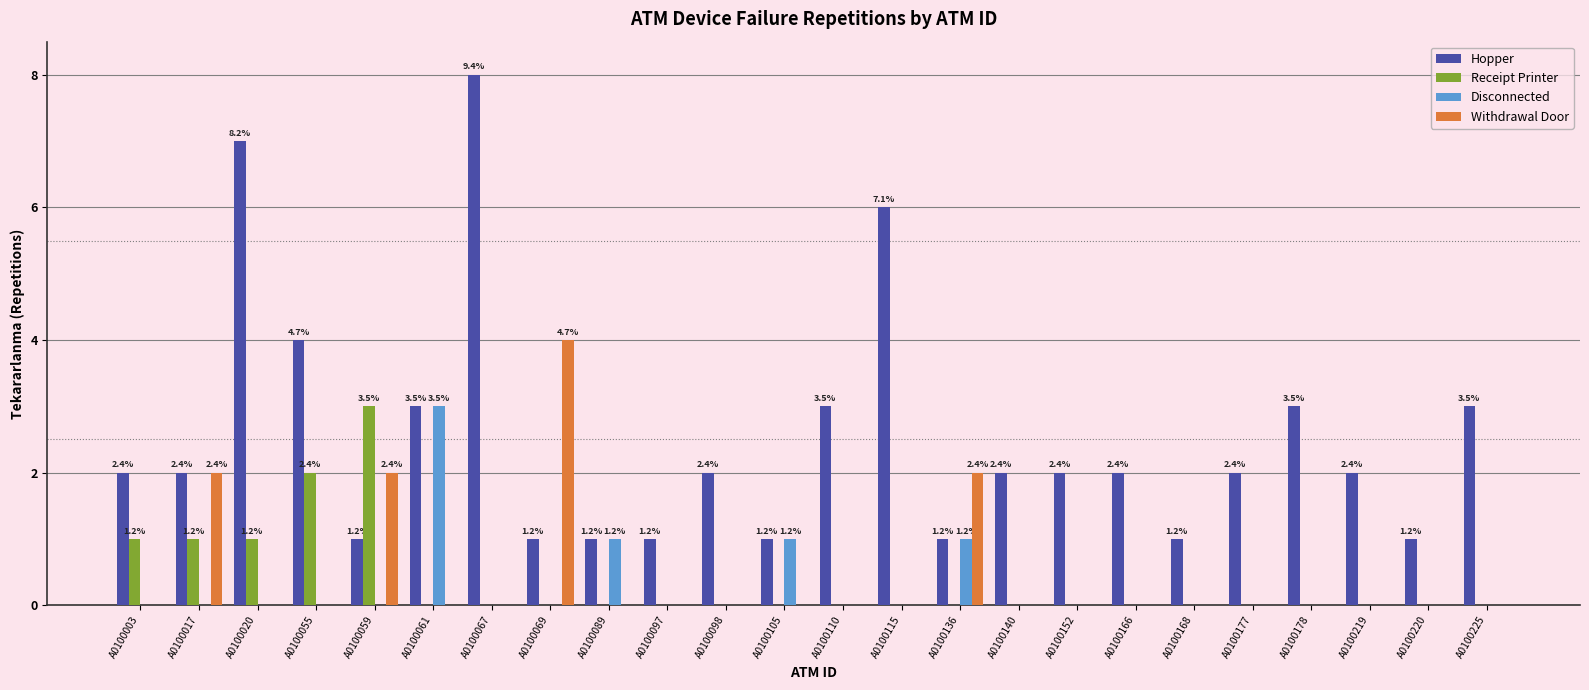

The value of Withdrawal Door at A0100003 is 0. True or false?

True